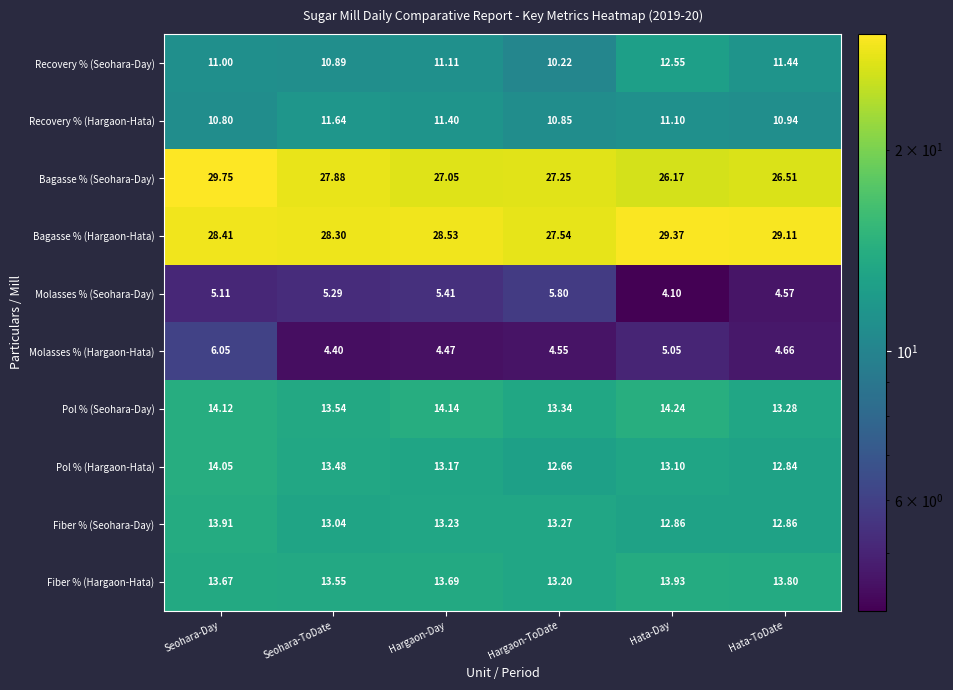

Which series has the largest total across all categories?

Bagasse % (Hargaon-Hata)